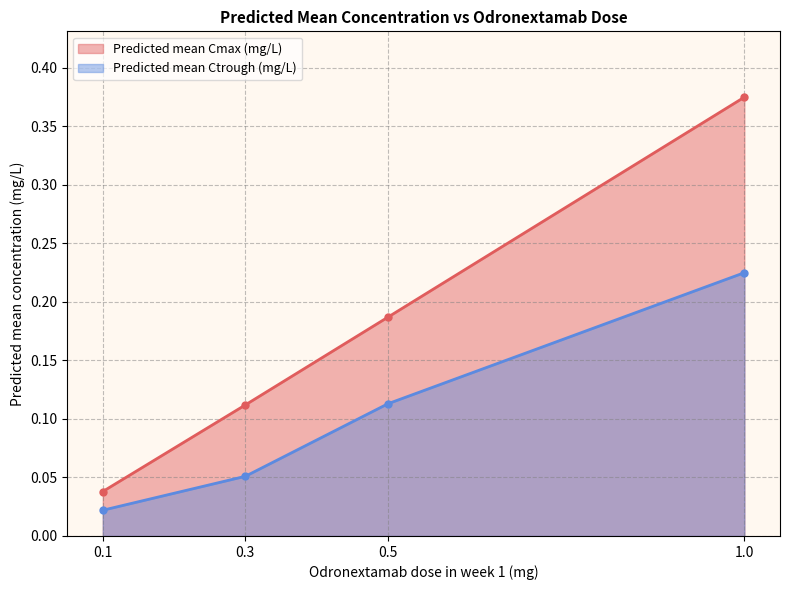

How many Predicted mean Ctrough (mg/L) values are between 0 and 1?

4